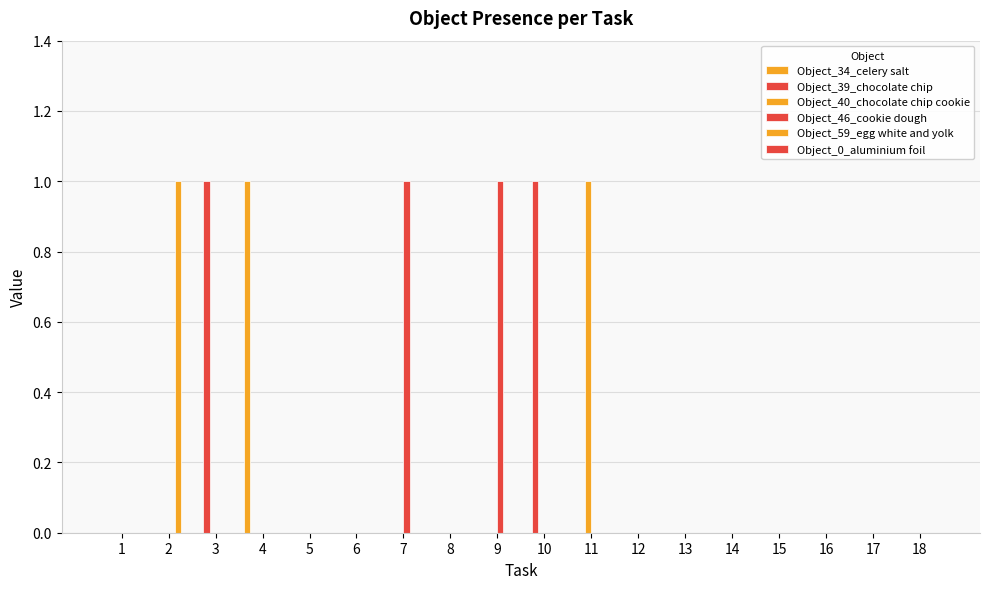

Rank the series by their maximum value, from highest to lowest.

Object_34_celery salt, Object_39_chocolate chip, Object_40_chocolate chip cookie, Object_46_cookie dough, Object_59_egg white and yolk, Object_0_aluminium foil